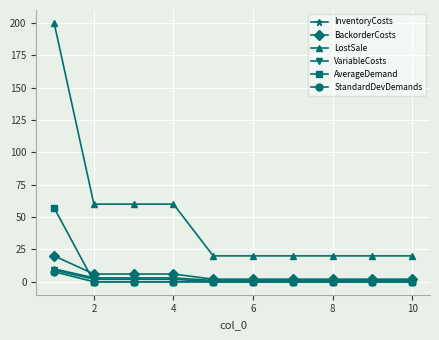

Which series has the largest range (max minus min)?

LostSale